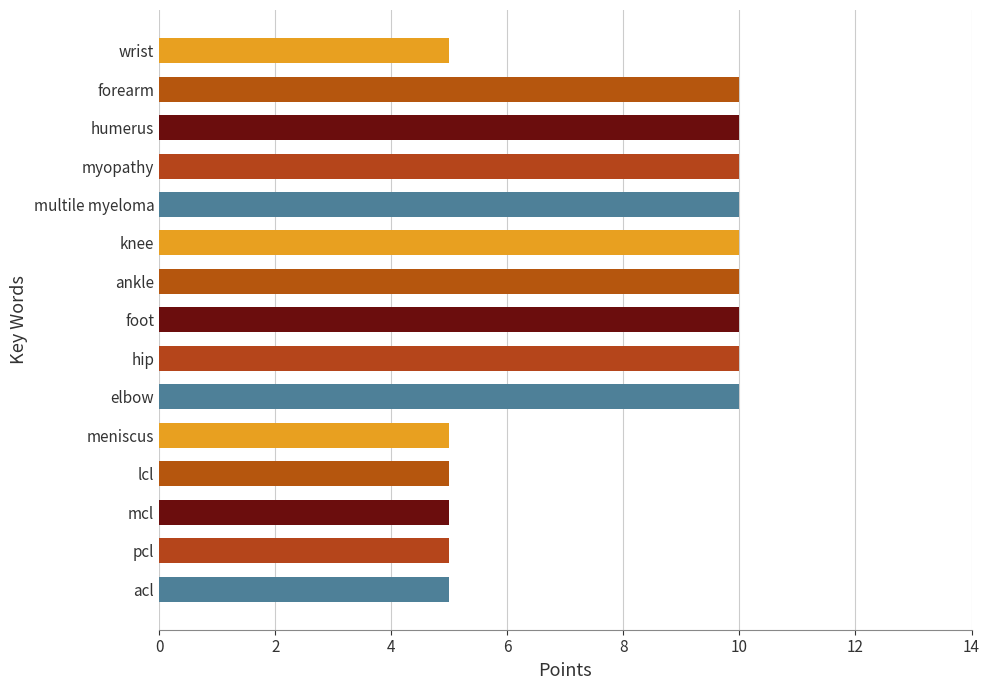

Are the bars horizontal?

Yes